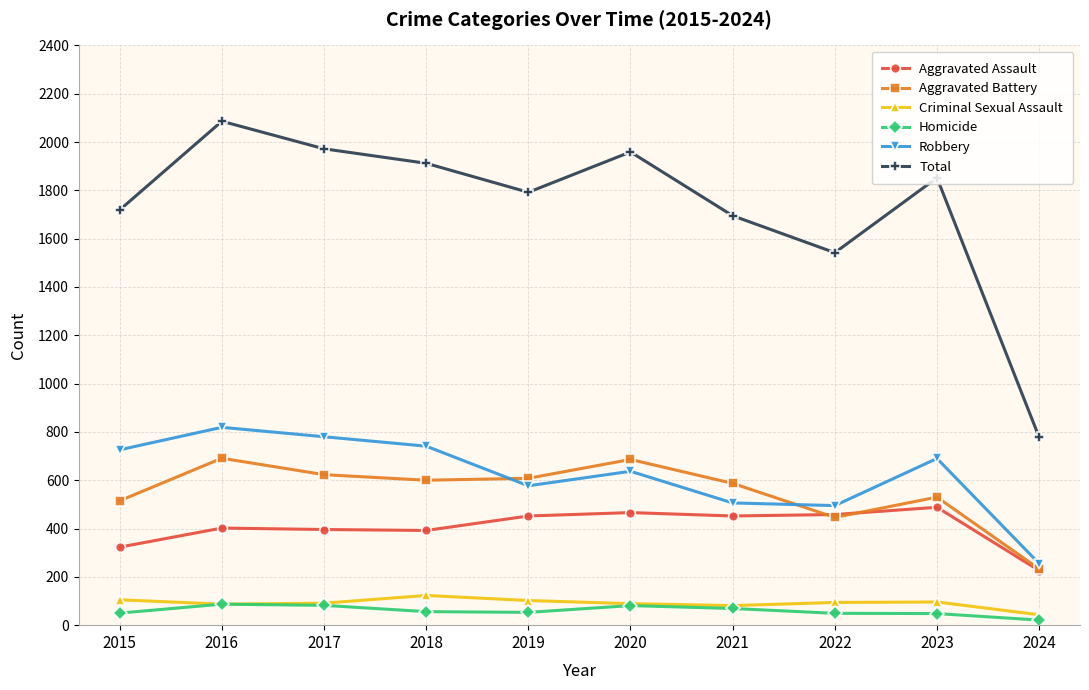

How many data points does each series have?

10